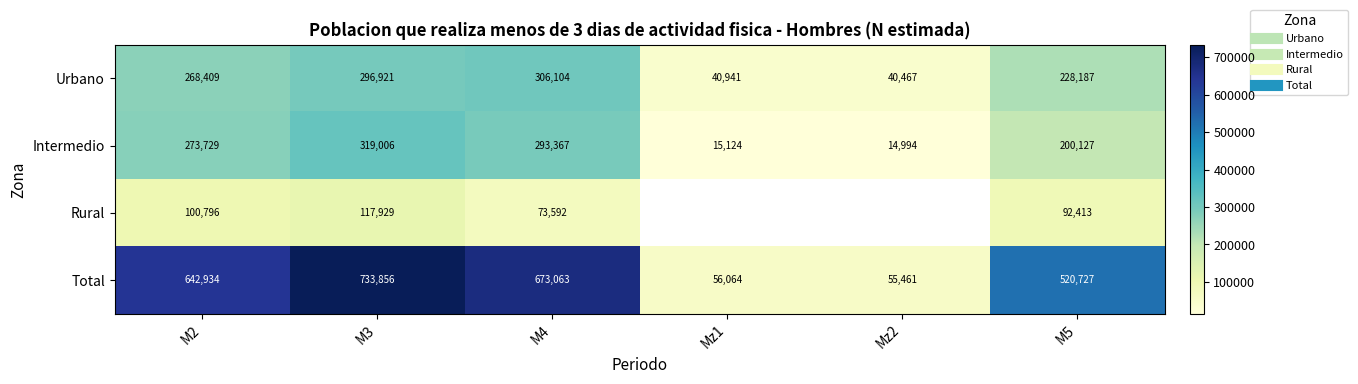

What is the average value of the Total series?

447017.5